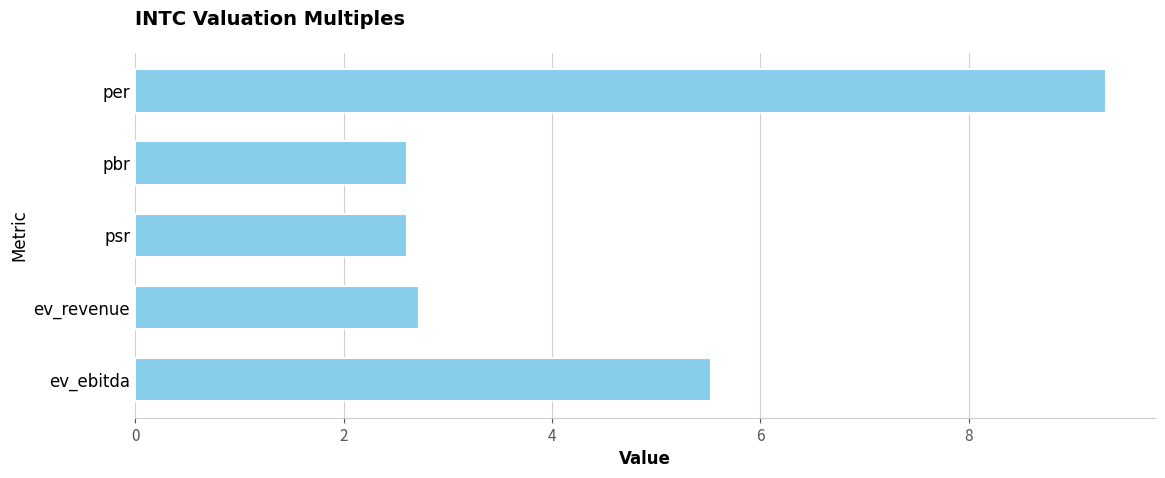

Between per and pbr, which is larger?

per